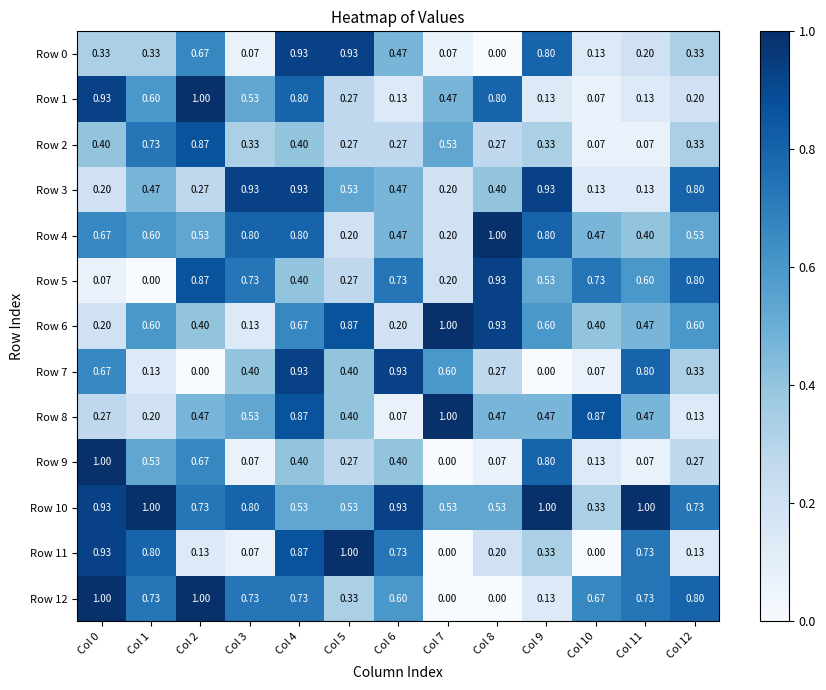

Is the value of Row 2 at Col 5 greater than the value of Row 10 at Col 6?

No